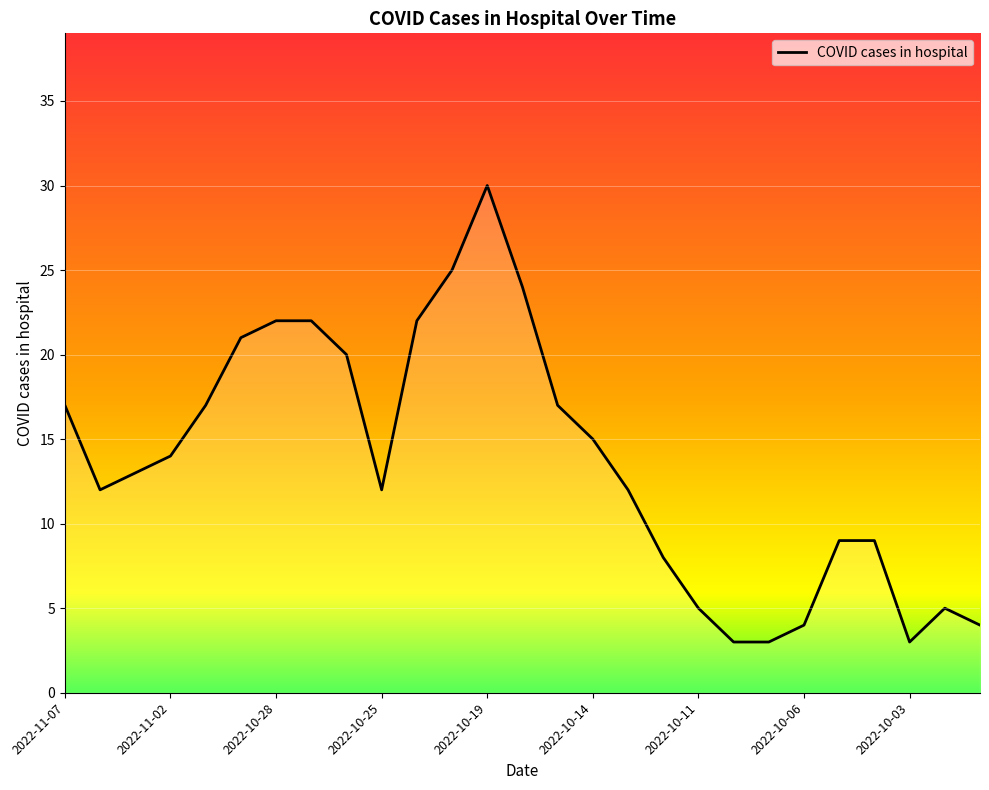

True or false: the data has more than 1 interior local peaks.

True